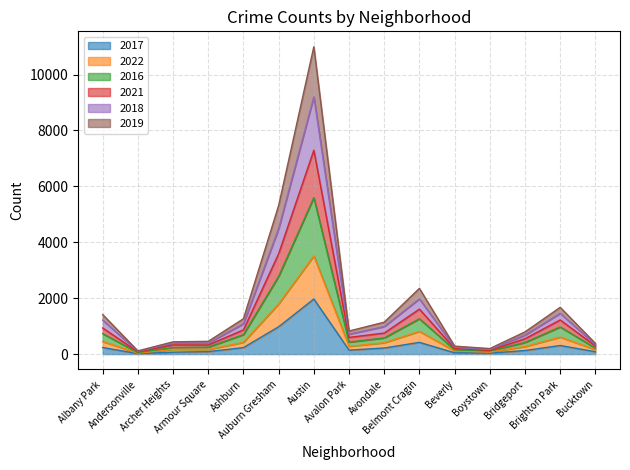

What are all the series names shown in the legend?

2017, 2022, 2016, 2021, 2018, 2019